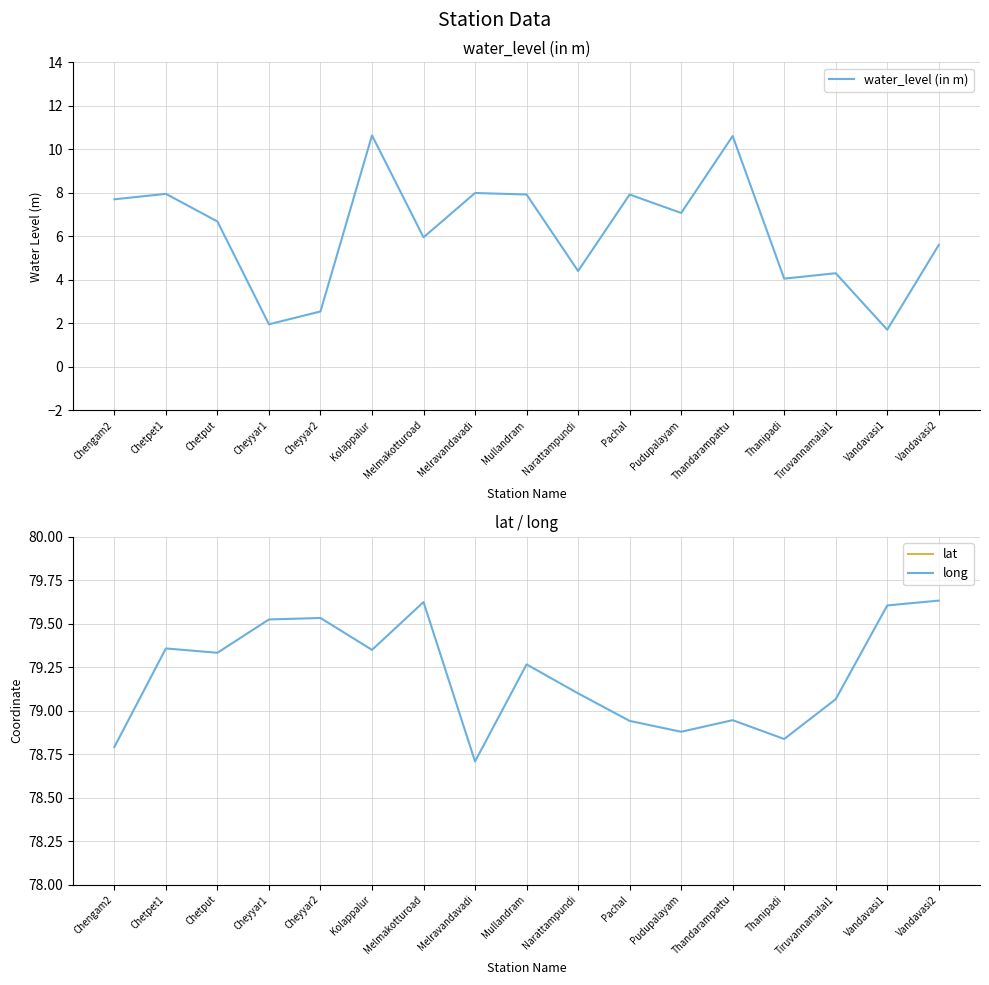

Is the value of lat at Vandavasi1 greater than the value of long at Chetpet1?

No